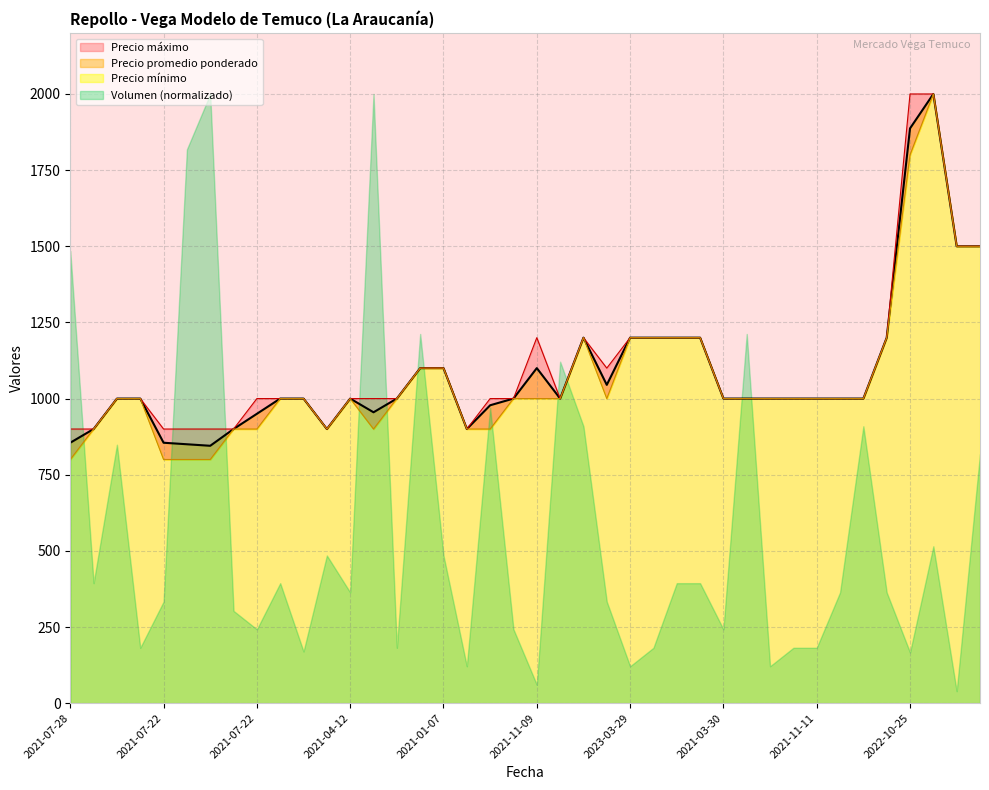

Reading left to right, extract all data points from this chart.

Precio promedio ponderado: 855	900	1000	1000	855	850	845	900	950	1000	1000	900	1000	955	1000	1100	1100	900	978	1000	1100	1000	1200	1045	1200	1200	1200	1200	1000	1000	1000	1000	1000	1000	1000	1200	1887	2000	1500	1500
Precio minimo: 800	900	1000	1000	800	800	800	900	900	1000	1000	900	1000	900	1000	1100	1100	900	900	1000	1000	1000	1200	1000	1200	1200	1200	1200	1000	1000	1000	1000	1000	1000	1000	1200	1800	2000	1500	1500
Precio maximo: 900	900	1000	1000	900	900	900	900	1000	1000	1000	900	1000	1000	1000	1100	1100	900	1000	1000	1200	1000	1200	1100	1200	1200	1200	1200	1000	1000	1000	1000	1000	1000	1000	1200	2000	2000	1500	1500